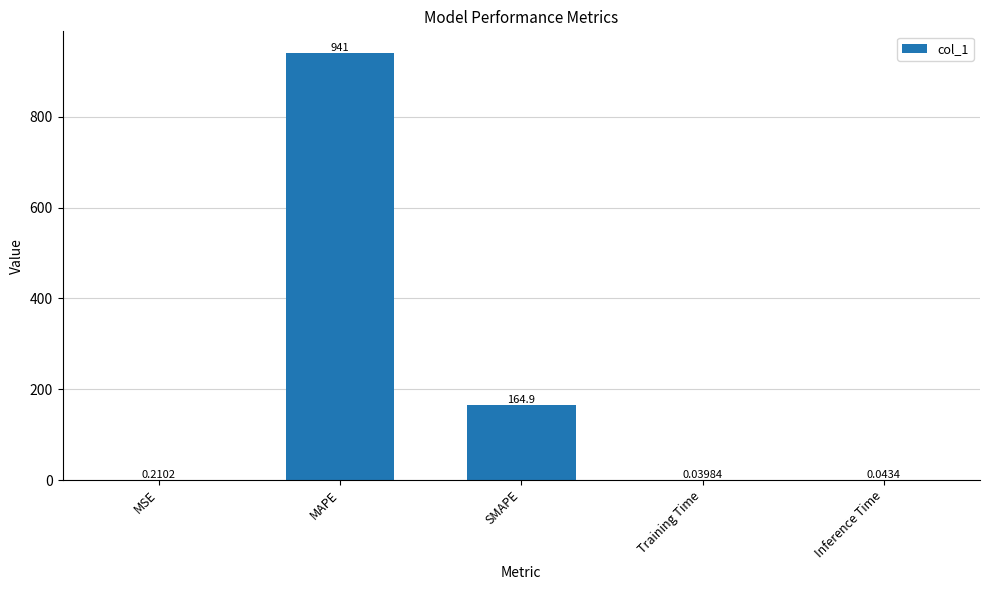

How many data points does each series have?

5